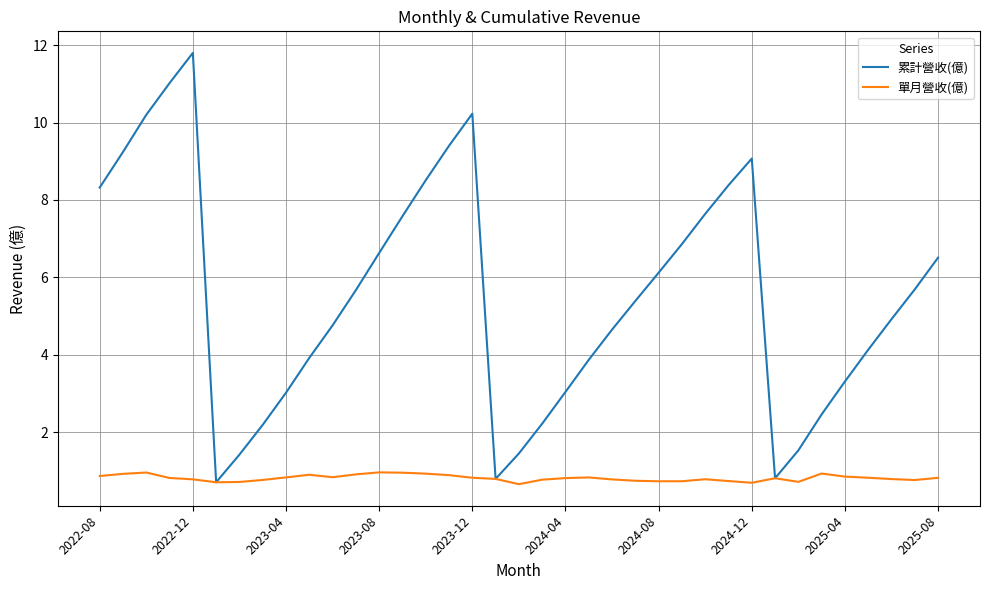

List the series in order of their peak value, lowest first.

單月營收(億), 累計營收(億)